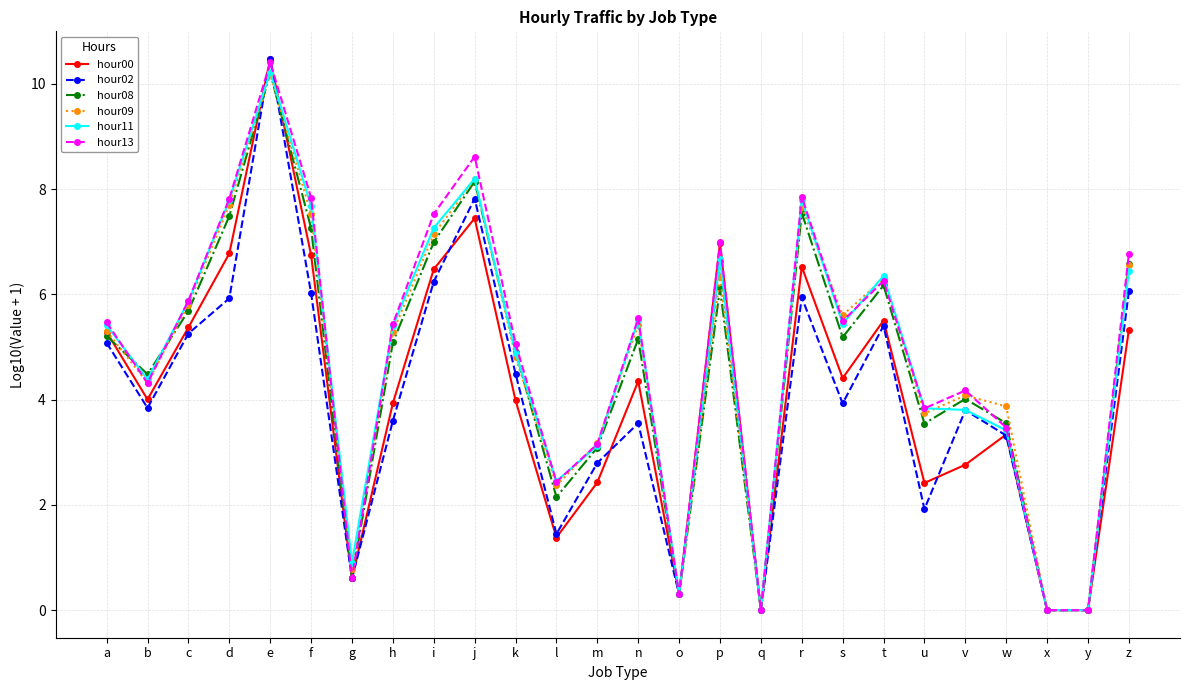

What are all the series names shown in the legend?

hour00, hour02, hour08, hour09, hour11, hour13